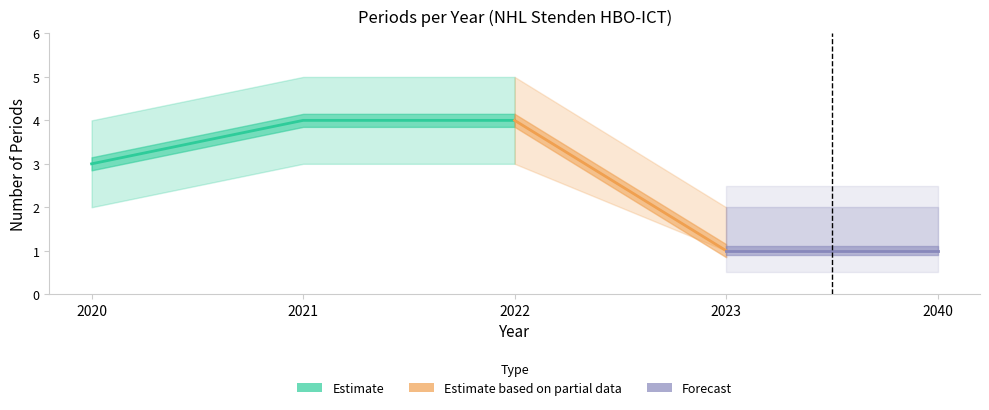

True or false: periods_lower has a value of 1 at 2023.

True